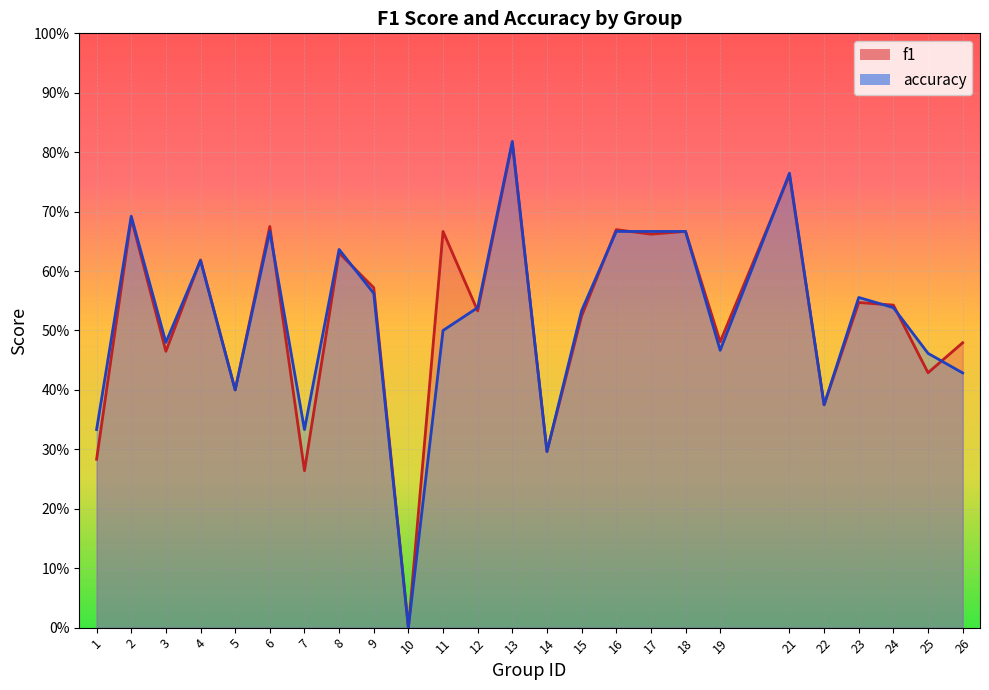

At how many categories does at least one series exceed 0?

24